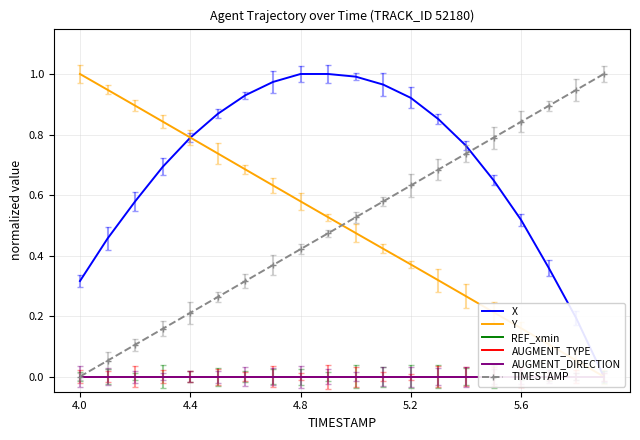

The TIMESTAMP series shows 0.2 at 5.2. True or false?

False